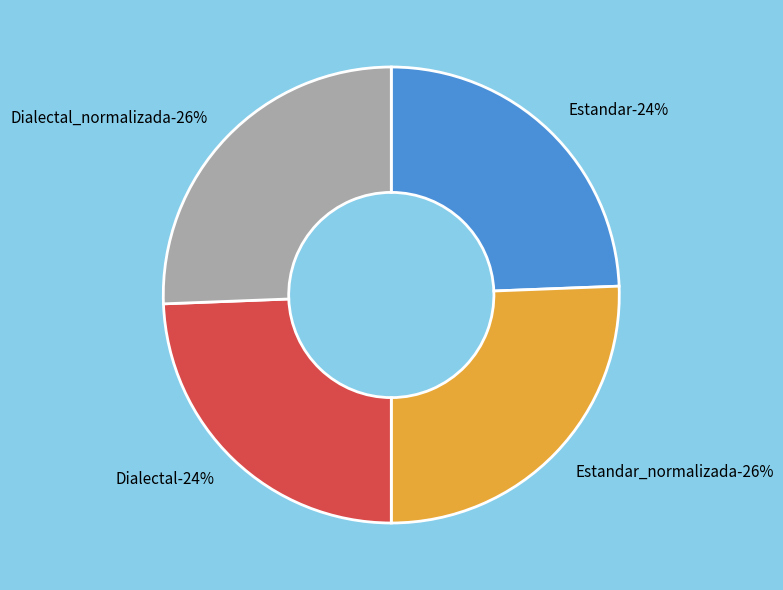

True or false: Dialectal_normalizada accounts for 33% of the total.

False